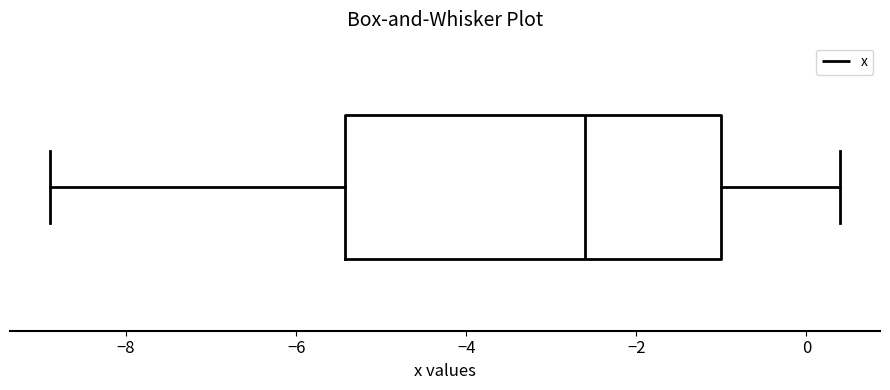

Transcribe this box plot: give where the median line is, the range the box spans, and where the two whiskers end, as read against the x-axis. The values are not printed on the chart, so give them approximately, as read against the axis.

median -2.6, box -5.4 to -1.0, whiskers -8.8 to 0.4